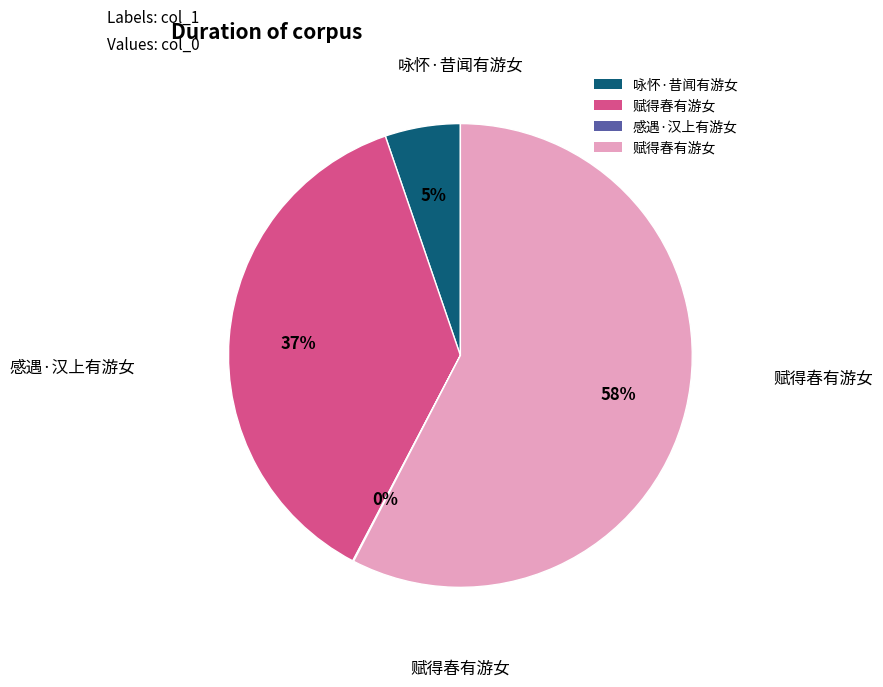

Does any single category account for the majority?

Yes